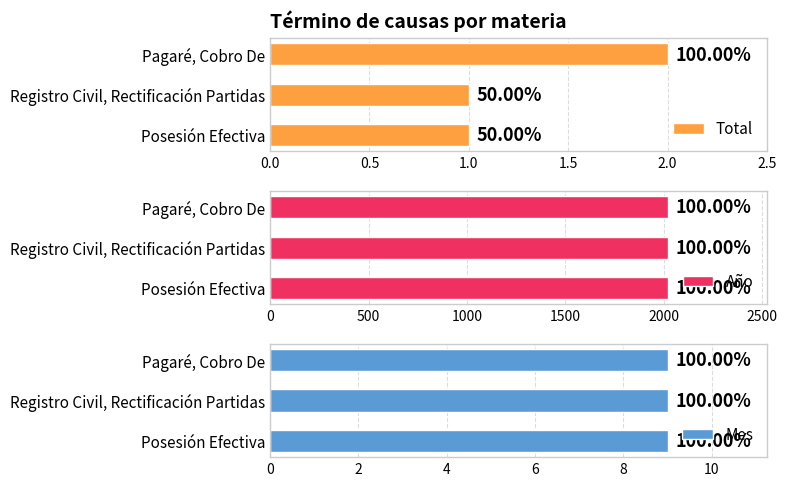

What is the difference between the maximum and minimum values in the Total series?

1.0